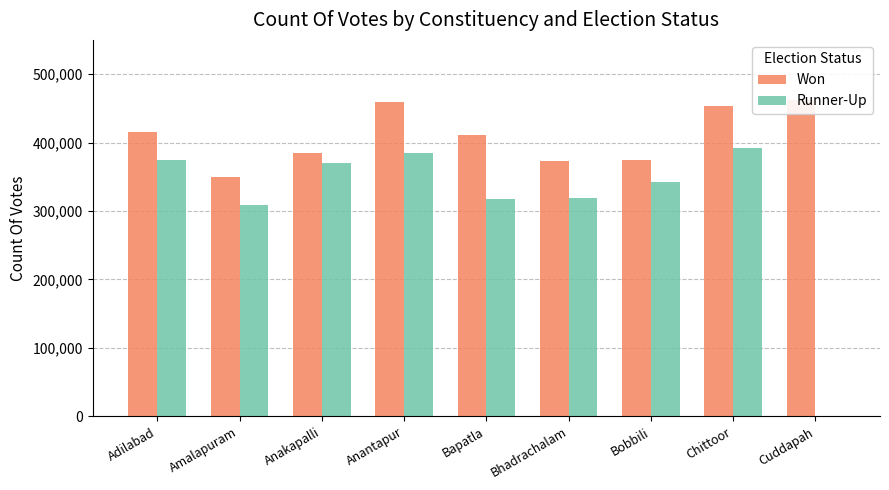

What is the difference between the Runner-Up values at Bhadrachalam and Cuddapah?

319304